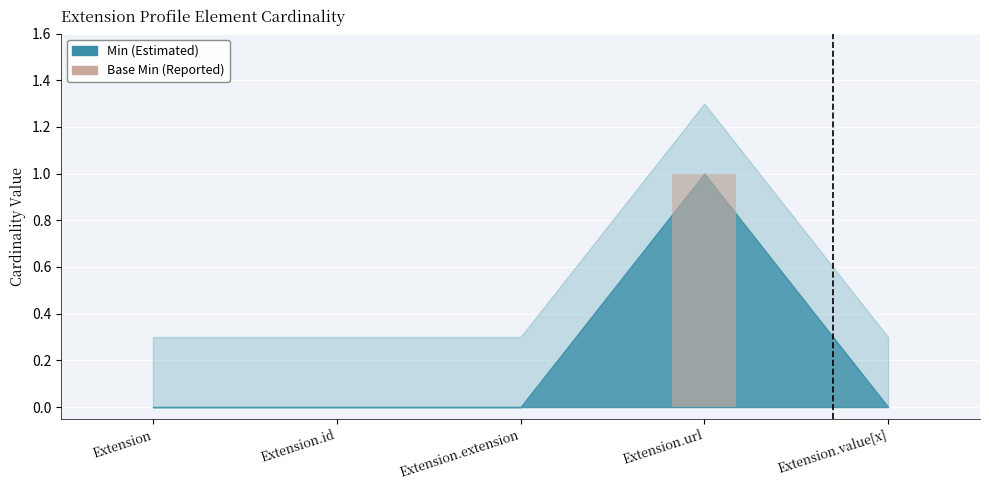

Is it true that the value at Extension.url is 0?

False